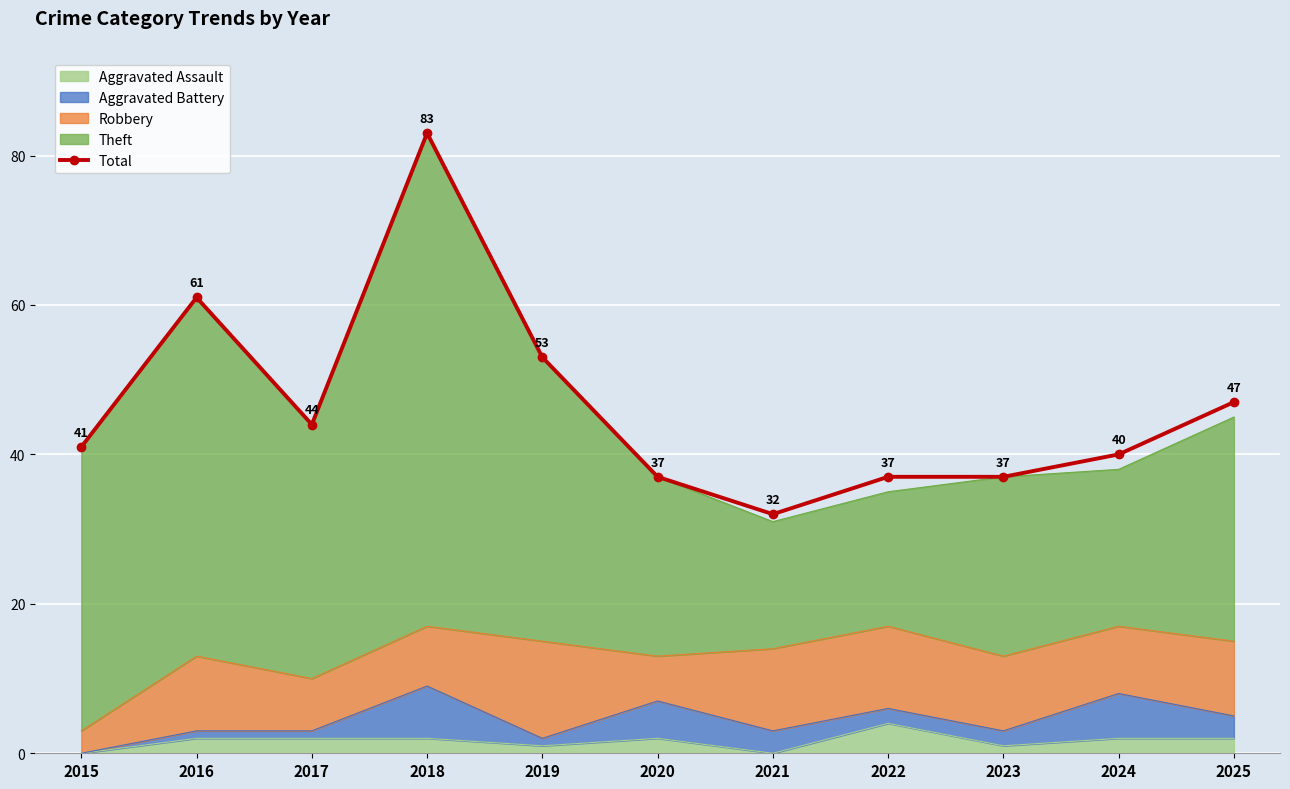

Which has a higher value, 2023 or 2015?

2015